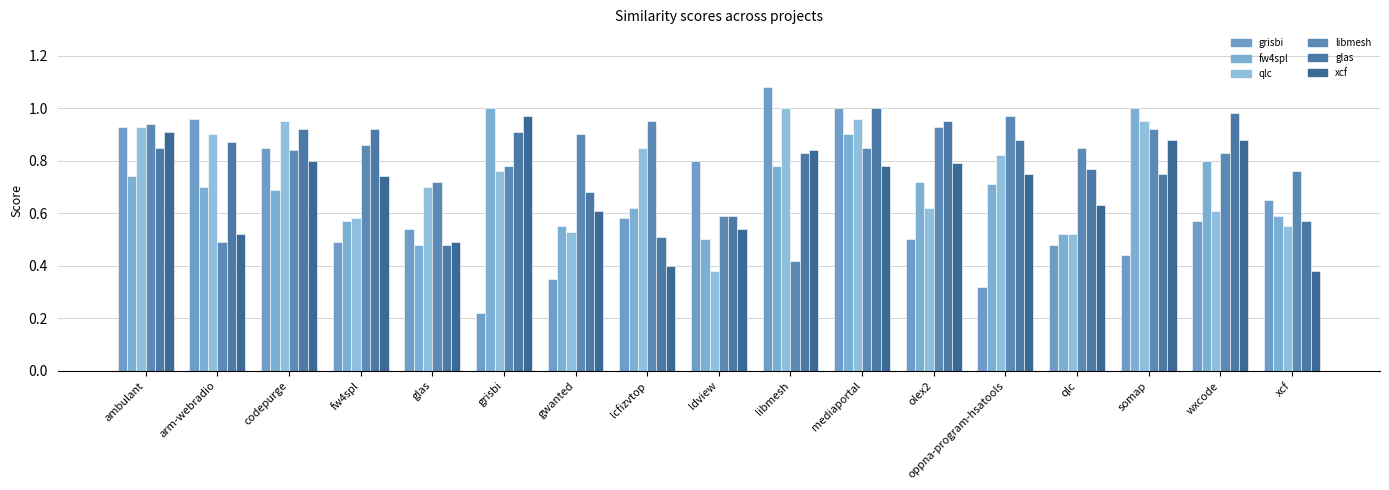

Reading right to left, transcribe all the data shown in this chart.

grisbi.csv: 0.7	0.6	0.4	0.5	0.3	0.5	1.0	1.1	0.8	0.6	0.3	0.2	0.5	0.5	0.8	1.0	0.9
fw4spl.csv: 0.6	0.8	1.0	0.5	0.7	0.7	0.9	0.8	0.5	0.6	0.6	1.0	0.5	0.6	0.7	0.7	0.7
qlc.csv: 0.6	0.6	0.9	0.5	0.8	0.6	1.0	1.0	0.4	0.8	0.5	0.8	0.7	0.6	0.9	0.9	0.9
libmesh.csv: 0.8	0.8	0.9	0.8	1.0	0.9	0.8	0.4	0.6	0.9	0.9	0.8	0.7	0.9	0.8	0.5	0.9
glas.csv: 0.6	1.0	0.8	0.8	0.9	0.9	1.0	0.8	0.6	0.5	0.7	0.9	0.5	0.9	0.9	0.9	0.8
xcf.csv: 0.4	0.9	0.9	0.6	0.8	0.8	0.8	0.8	0.5	0.4	0.6	1.0	0.5	0.7	0.8	0.5	0.9